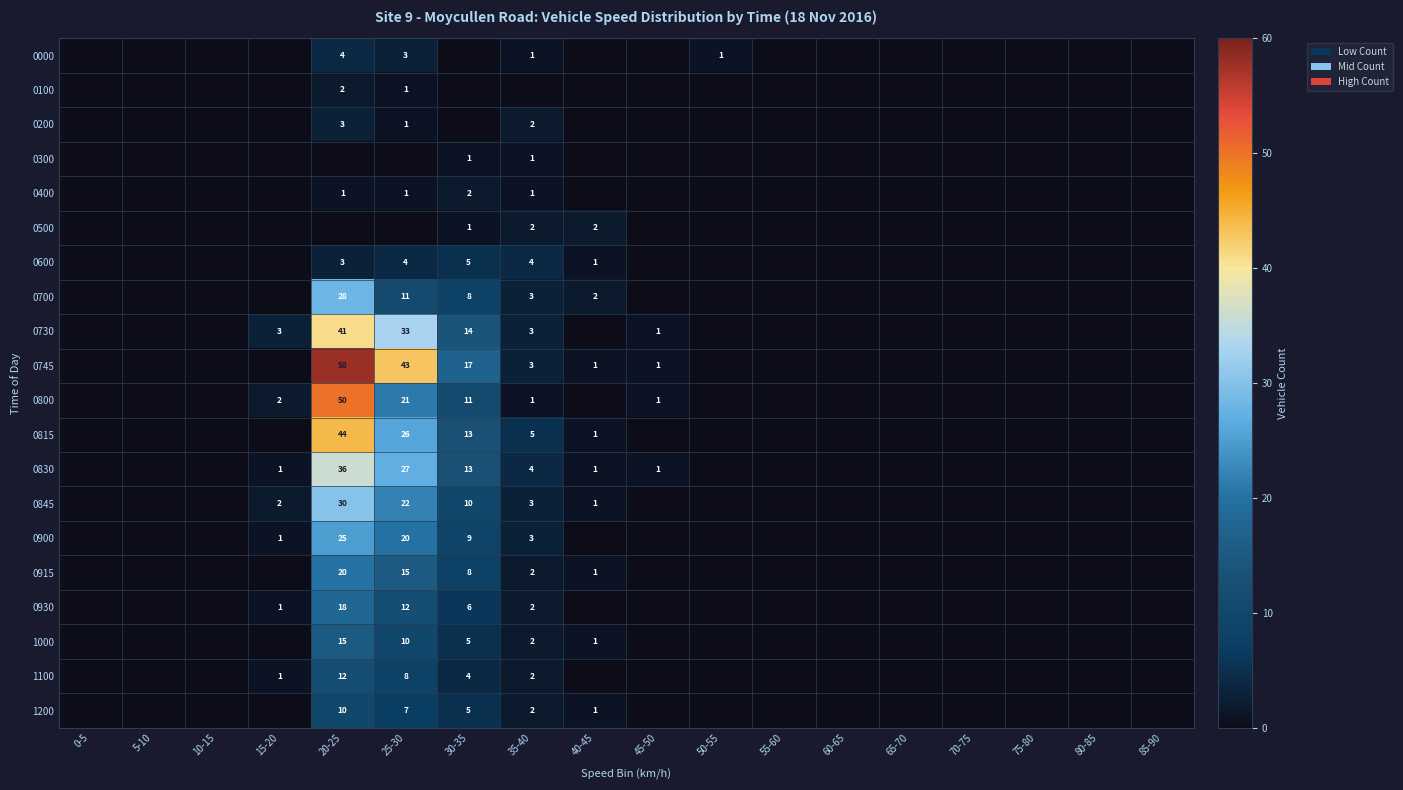

The 0815 series shows 8 at 35-40. True or false?

False